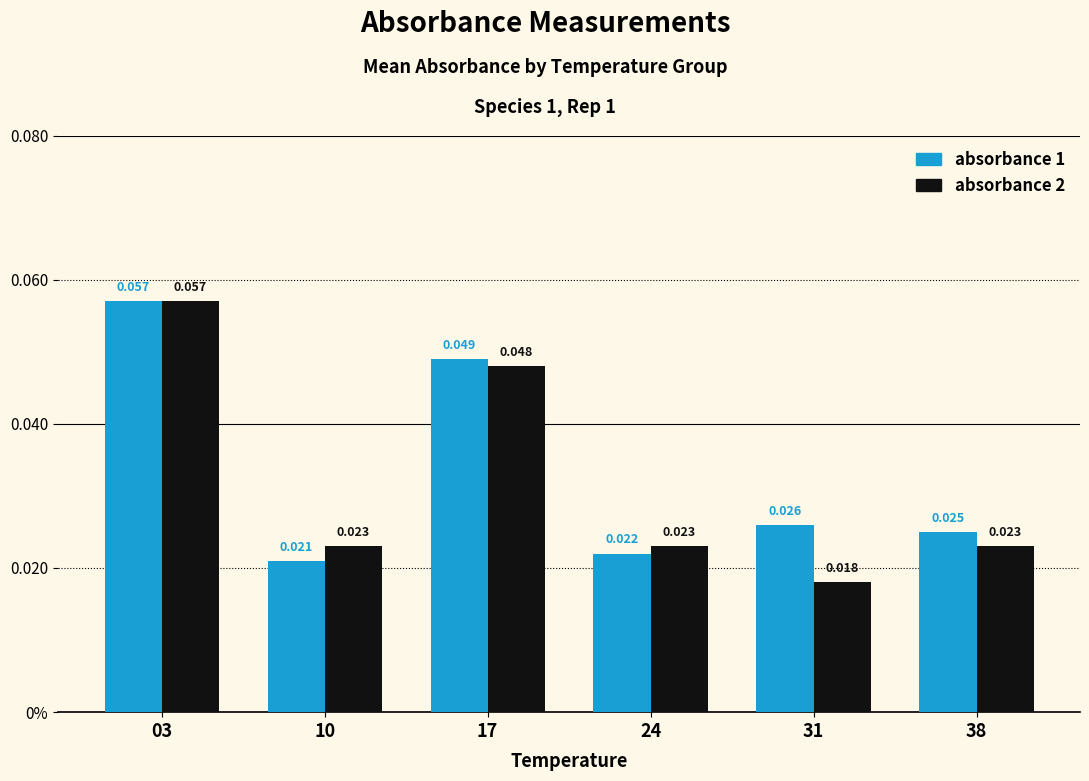

Is it true that absorbance 2 equals 0.0 at 24?

True